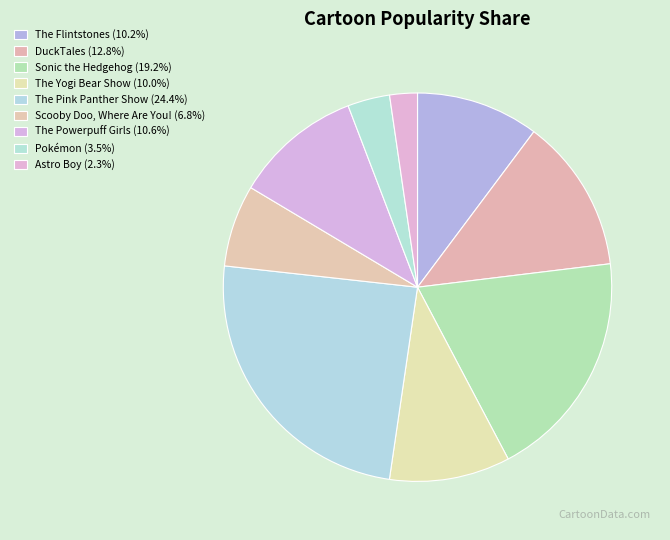

Count the number of slices in the pie.

9